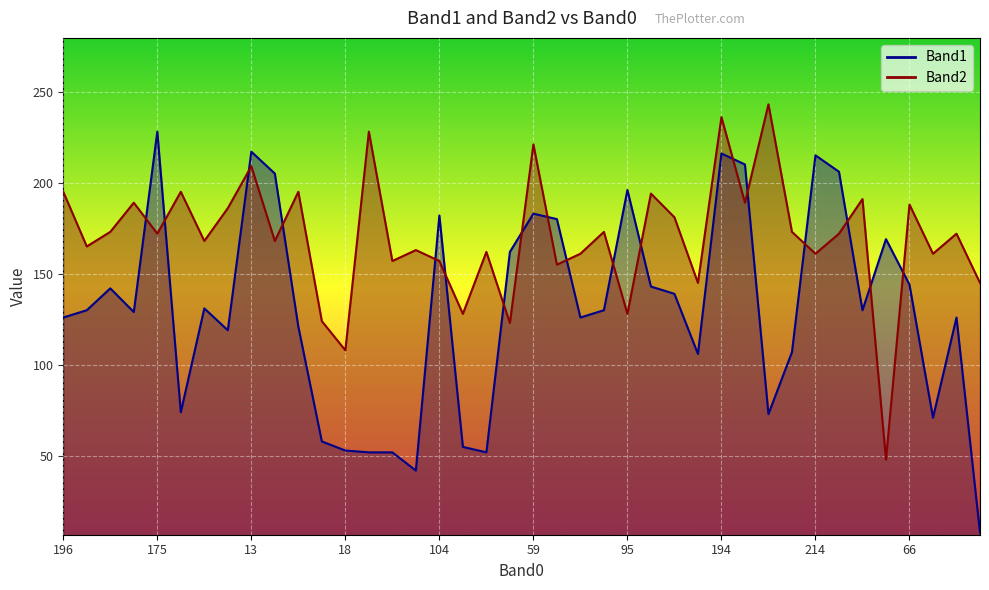

What is the difference between the highest and lowest values at 196?

69